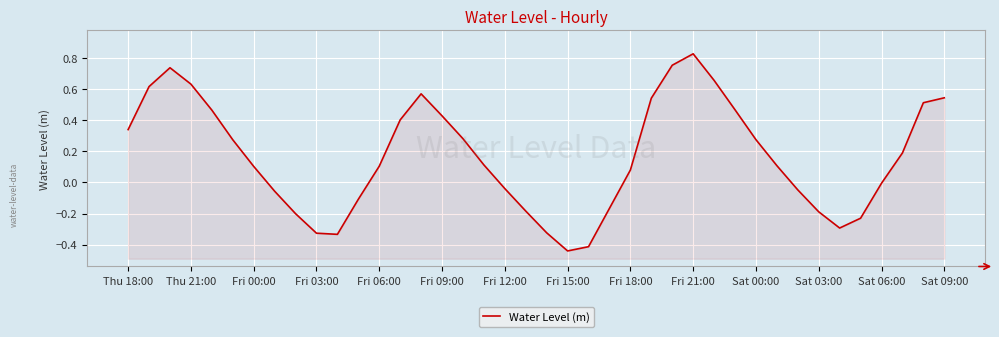

How many lines are shown in the chart?

1